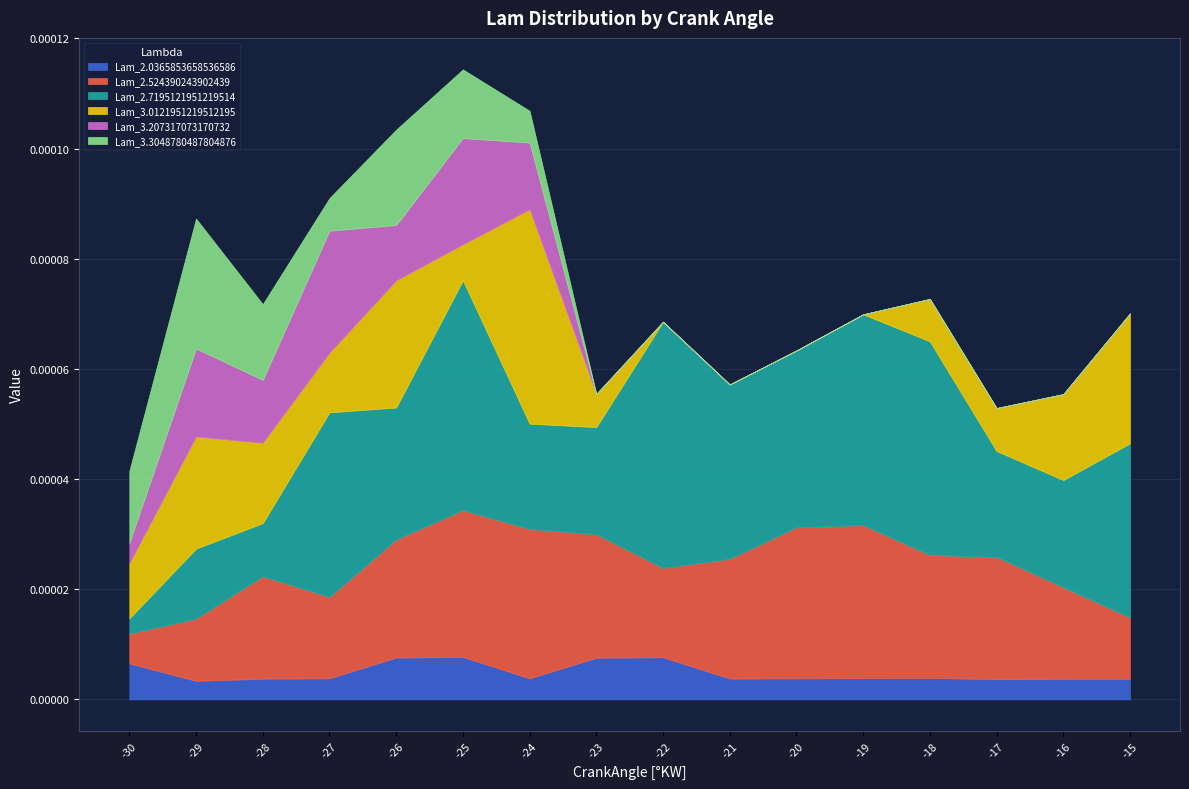

True or false: Lam_3.207317073170732 and Lam_2.0365853658536586 cross at least once.

True